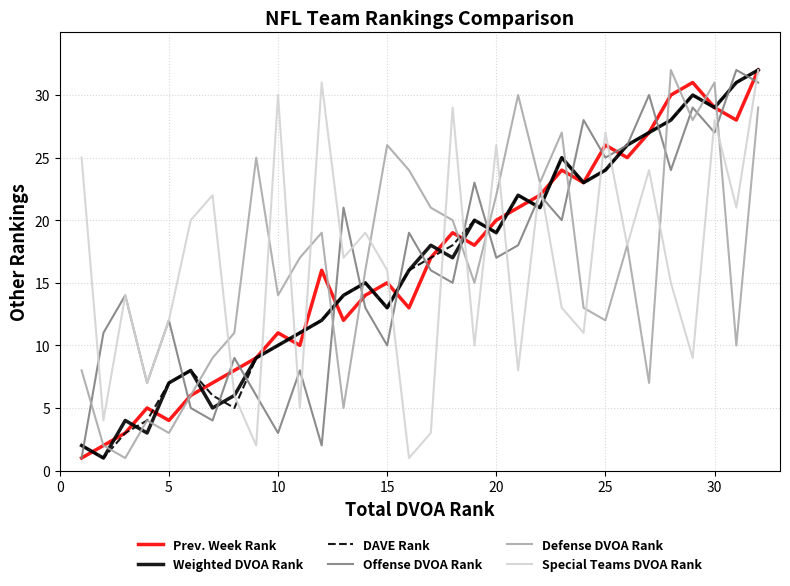

True or false: Weighted DVOA Rank and Defense DVOA Rank cross at least once.

True